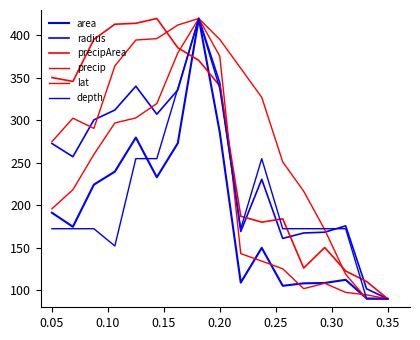

Does the chart display data point markers on the line(s)?

No